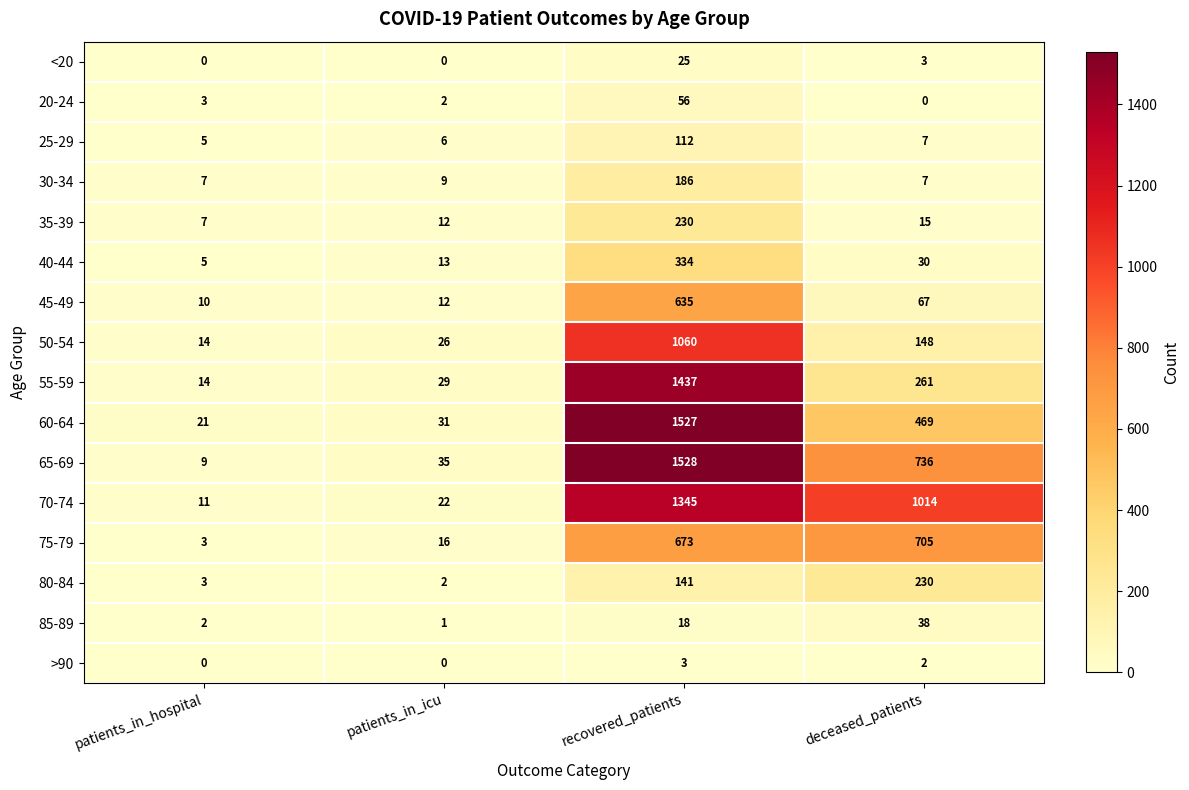

The value of <20 at recovered_patients is 25. True or false?

True